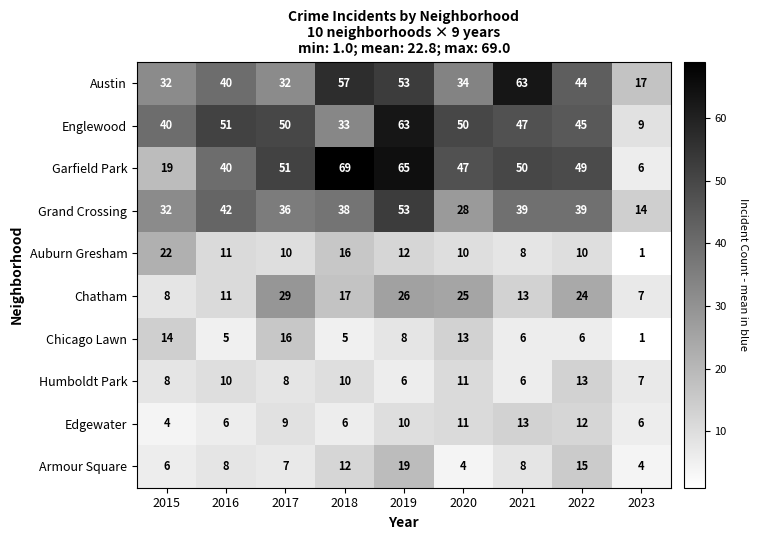

At how many categories does at least one series exceed 30?

8